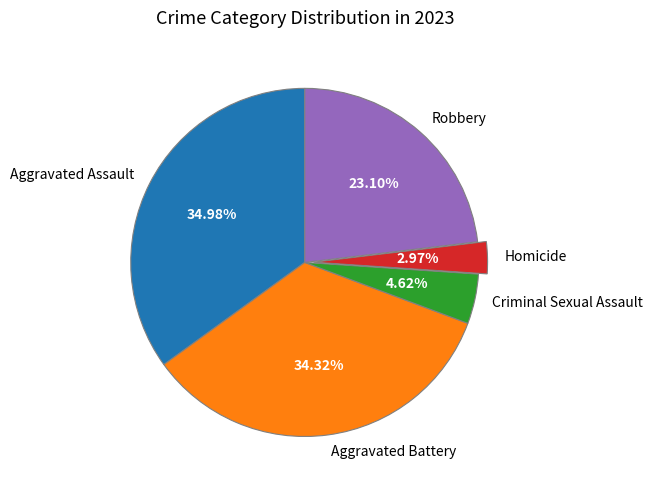

Count the number of slices in the pie.

5